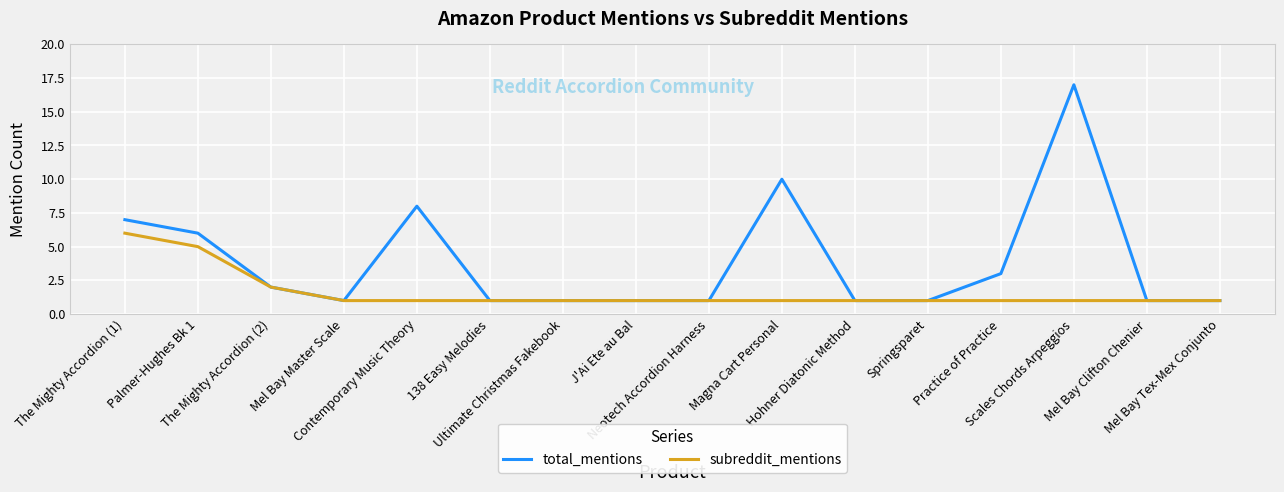

Which series changed the most between The Mighty Accordion (2) and Contemporary Music Theory?

total_mentions